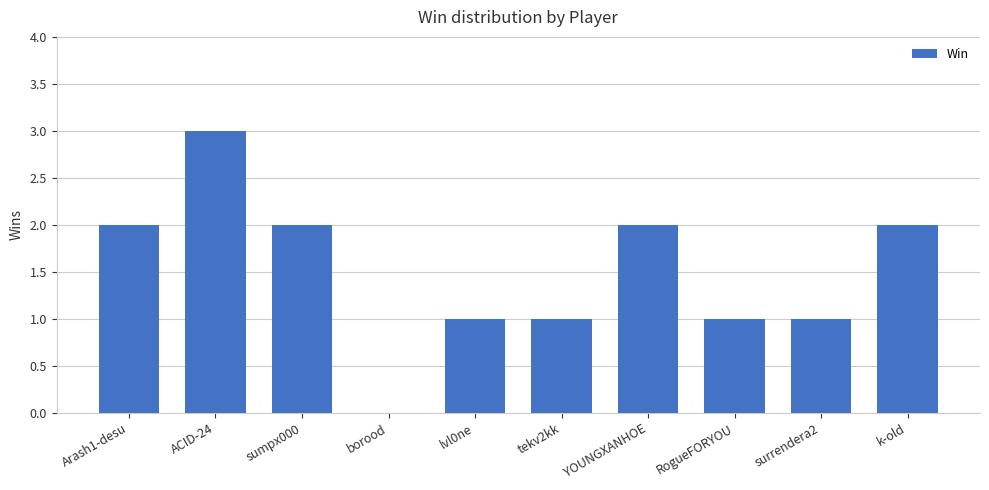

True or false: the data shows 1 at sumpx000.

False